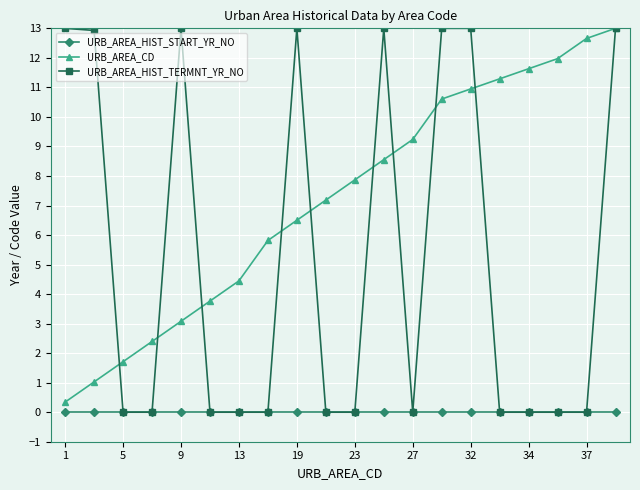

Which series has the largest total across all categories?

URB_AREA_CD